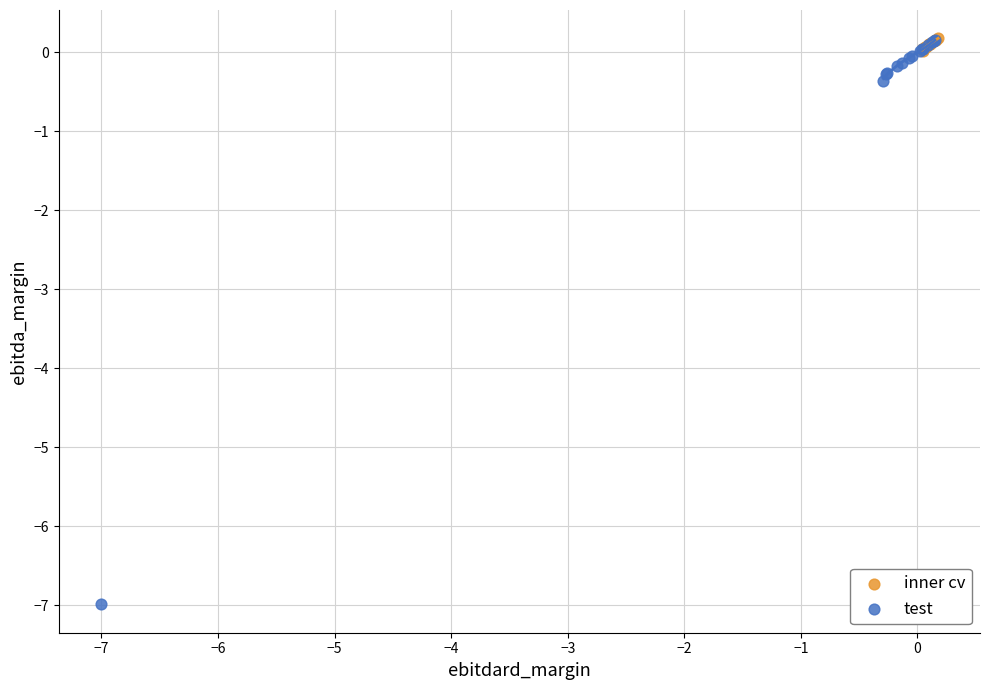

Which series contains the lowest Y value?

test